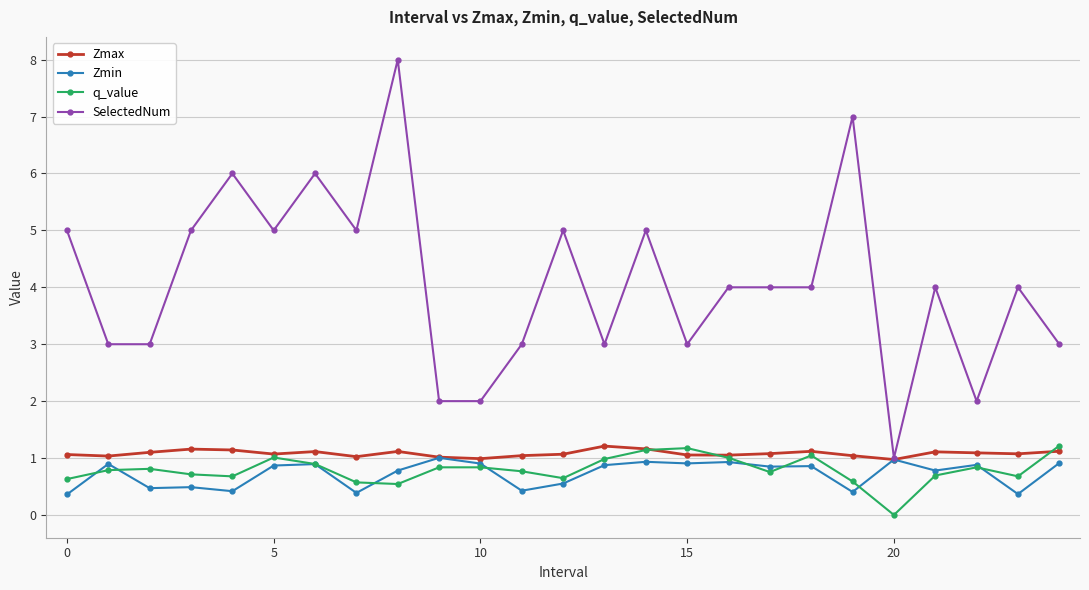

Which series has the largest total across all categories?

SelectedNum